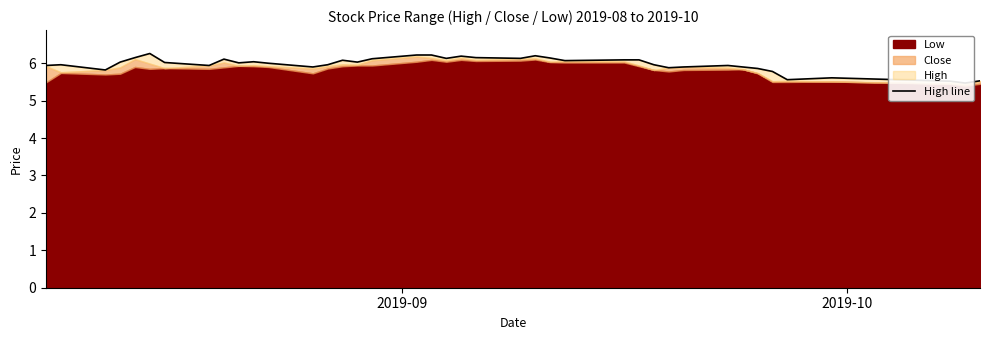

Does the chart display data point markers on the line(s)?

No